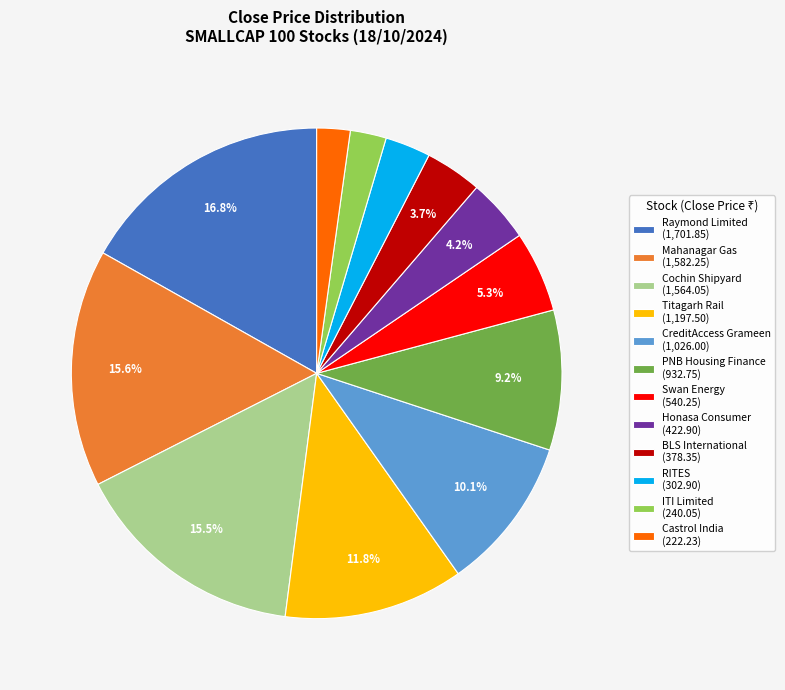

To the nearest percent, what is the combined percentage of BLS International and Mahanagar Gas?

19%